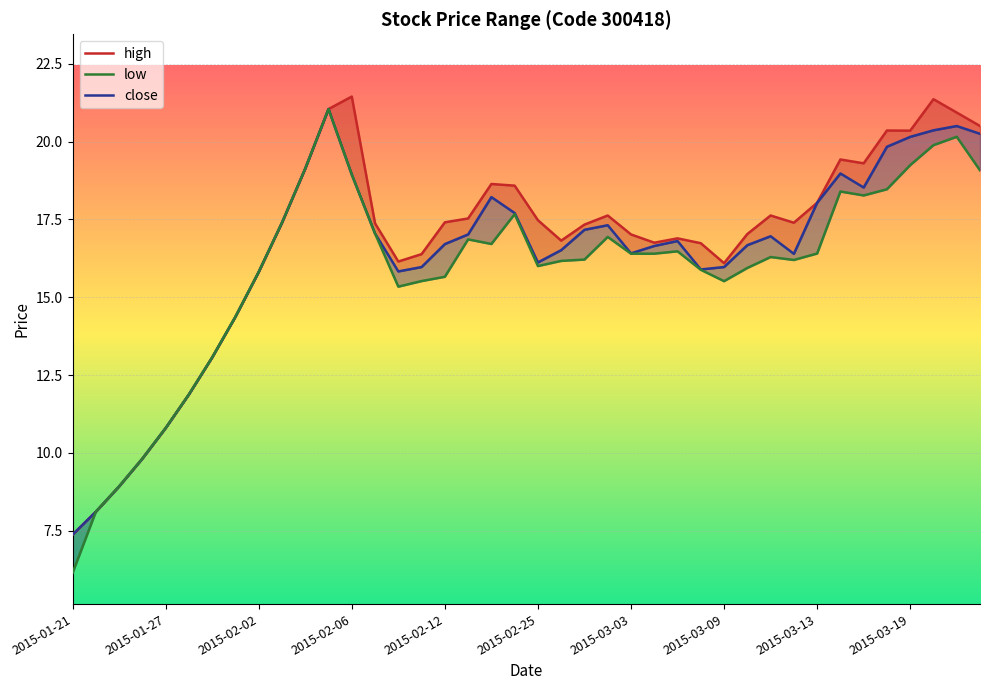

Reading left to right, extract all data points from this chart.

high: 7.4	8.1	8.9	9.8	10.8	11.9	13.1	14.4	15.8	17.4	19.1	21.0	21.4	17.4	16.1	16.4	17.4	17.5	18.6	18.6	17.5	16.8	17.3	17.6	17.0	16.8	16.9	16.7	16.1	17.0	17.6	17.4	18.0	19.4	19.3	20.4	20.4	21.4	20.9	20.5
close: 7.4	8.1	8.9	9.8	10.8	11.9	13.1	14.4	15.8	17.4	19.1	21.0	18.9	17.0	15.8	16.0	16.7	17.0	18.2	17.7	16.1	16.5	17.2	17.3	16.4	16.6	16.8	15.9	16.0	16.7	17.0	16.4	18.0	19.0	18.5	19.8	20.2	20.4	20.5	20.2
low: 6.1	8.1	8.9	9.8	10.8	11.9	13.1	14.4	15.8	17.4	19.1	21.0	18.9	17.0	15.3	15.5	15.7	16.9	16.7	17.7	16.0	16.2	16.2	16.9	16.4	16.4	16.5	15.9	15.5	15.9	16.3	16.2	16.4	18.4	18.3	18.5	19.2	19.9	20.2	19.1